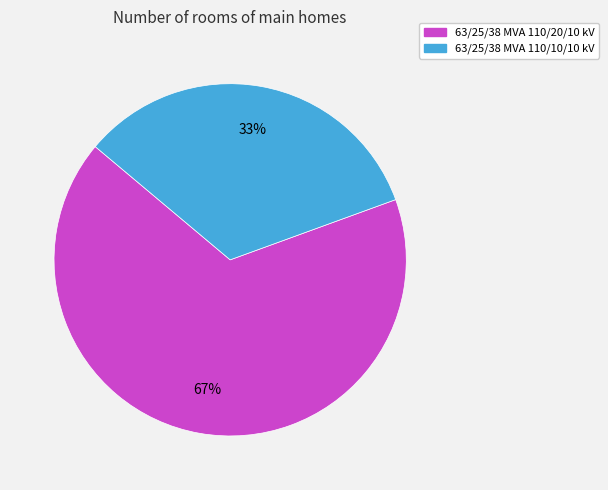

Which category has the biggest portion of the pie?

63/25/38 MVA 110/20/10 kV